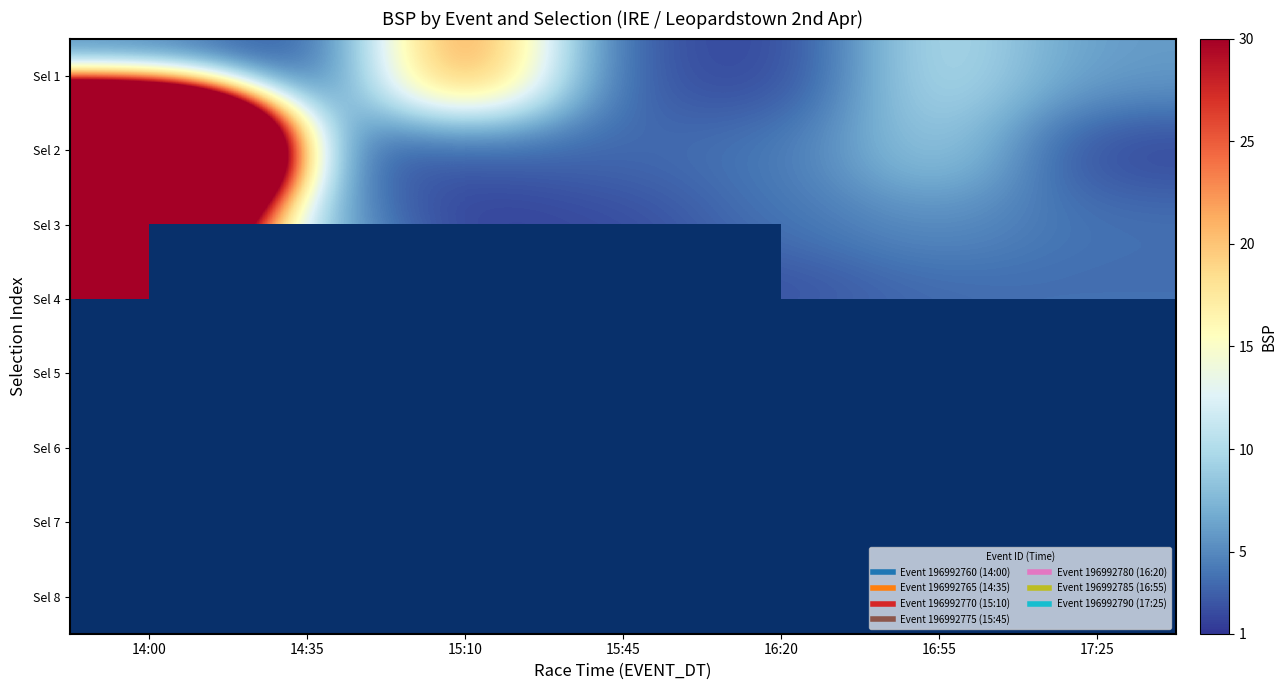

What is the maximum value shown in the chart?

249.7